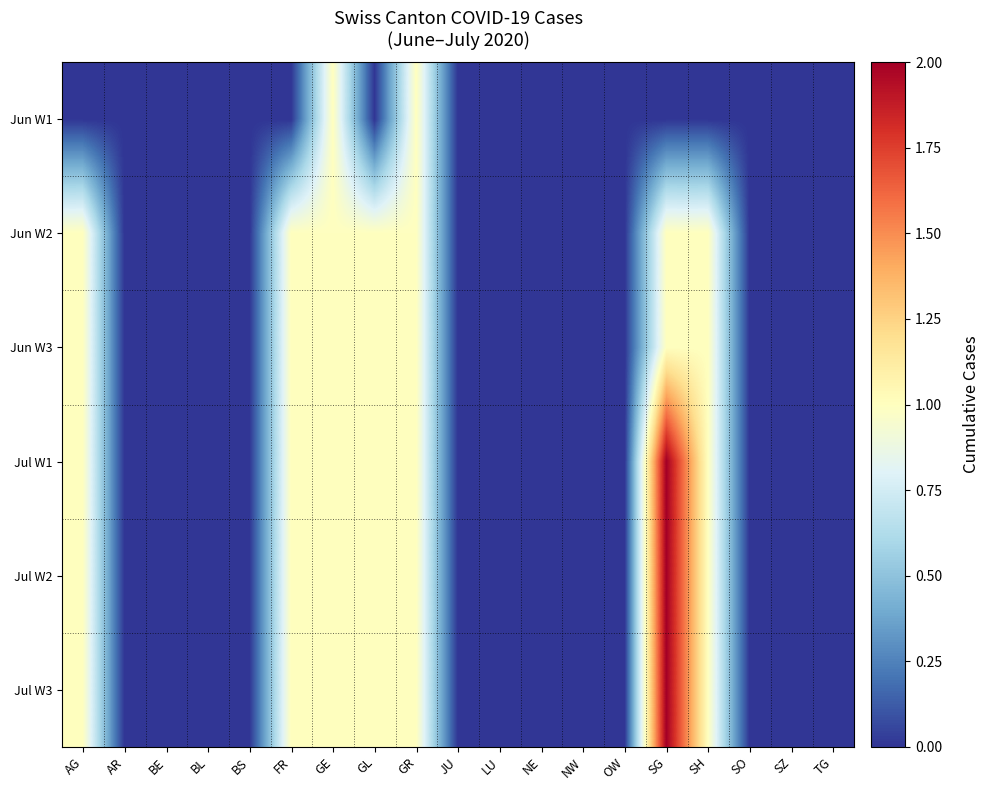

Which series has the widest spread of values?

Jul W1